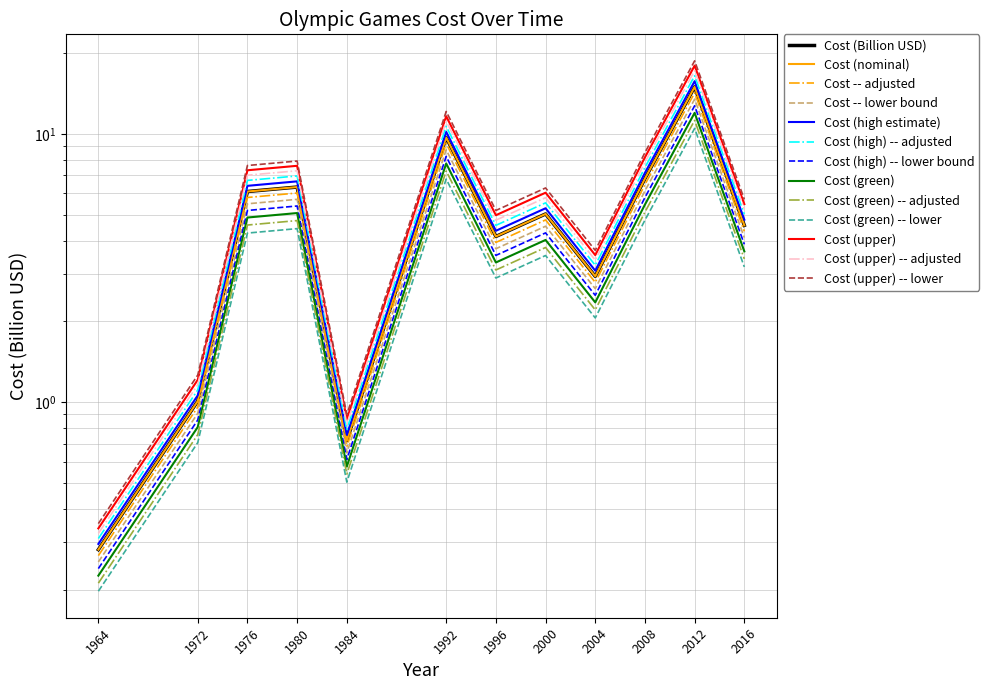

Where is the data nearest to the value 8?

2008